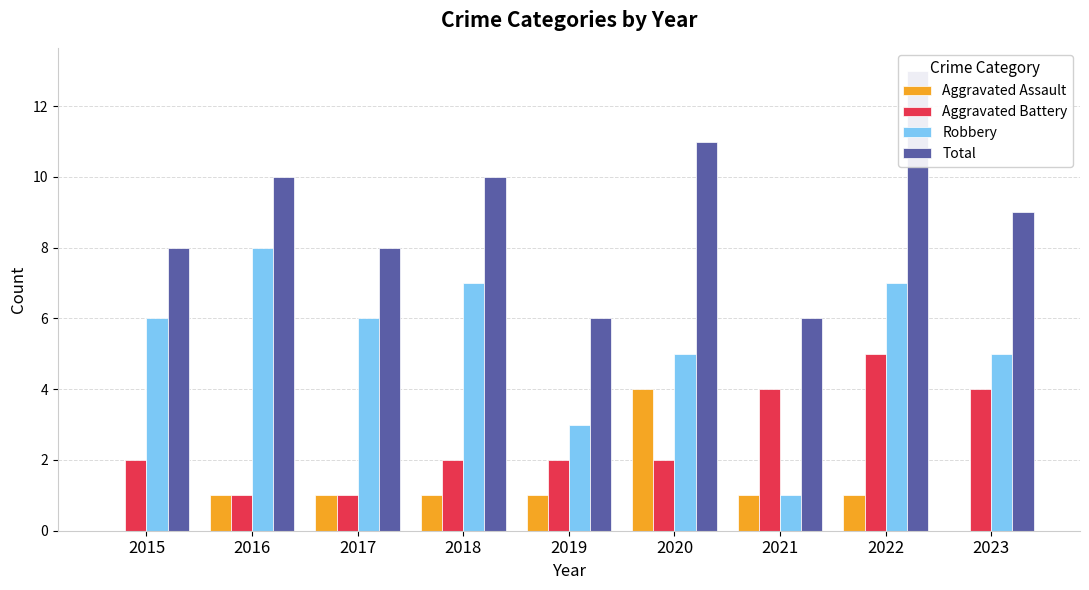

Rank the series by their maximum value, from lowest to highest.

Aggravated Assault, Aggravated Battery, Robbery, Total